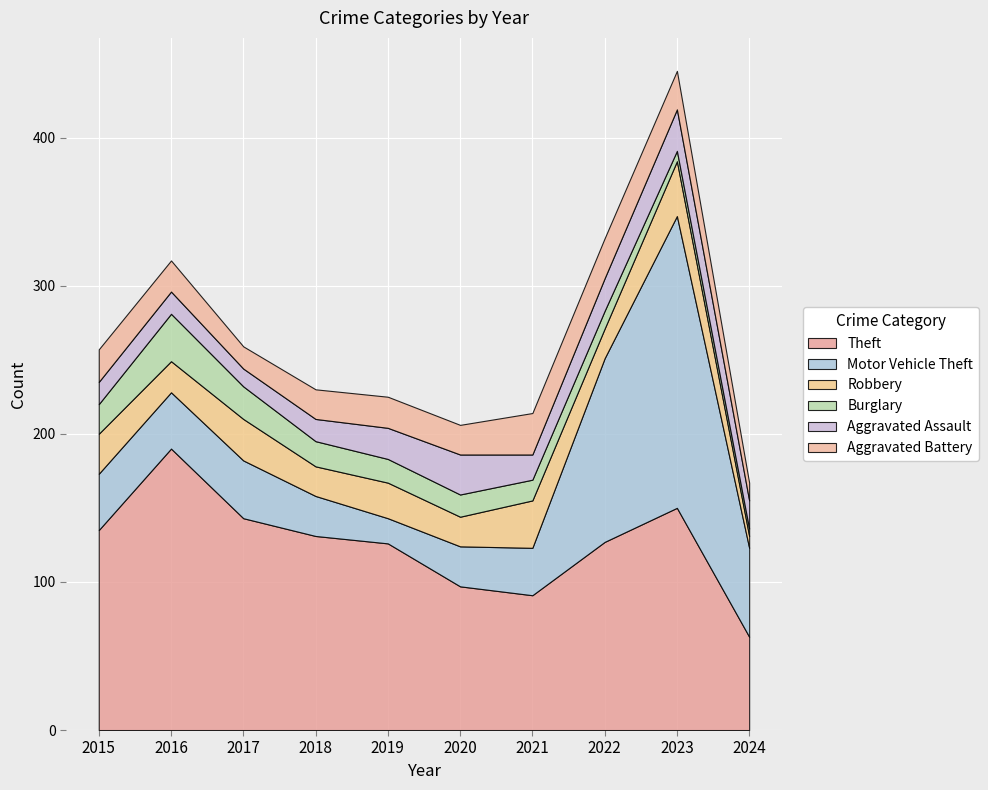

Reading left to right, transcribe all the data shown in this chart.

Theft: 2015=135	2016=190	2017=143	2018=131	2019=126	2020=97	2021=91	2022=127	2023=150	2024=63
Motor Vehicle Theft: 2015=38	2016=38	2017=39	2018=27	2019=17	2020=27	2021=32	2022=124	2023=197	2024=60
Robbery: 2015=27	2016=21	2017=28	2018=20	2019=24	2020=20	2021=32	2022=20	2023=37	2024=8
Burglary: 2015=20	2016=32	2017=22	2018=17	2019=16	2020=15	2021=14	2022=12	2023=7	2024=5
Aggravated Assault: 2015=15	2016=15	2017=12	2018=15	2019=21	2020=27	2021=17	2022=22	2023=28	2024=19
Aggravated Battery: 2015=22	2016=21	2017=15	2018=20	2019=21	2020=20	2021=28	2022=27	2023=26	2024=12